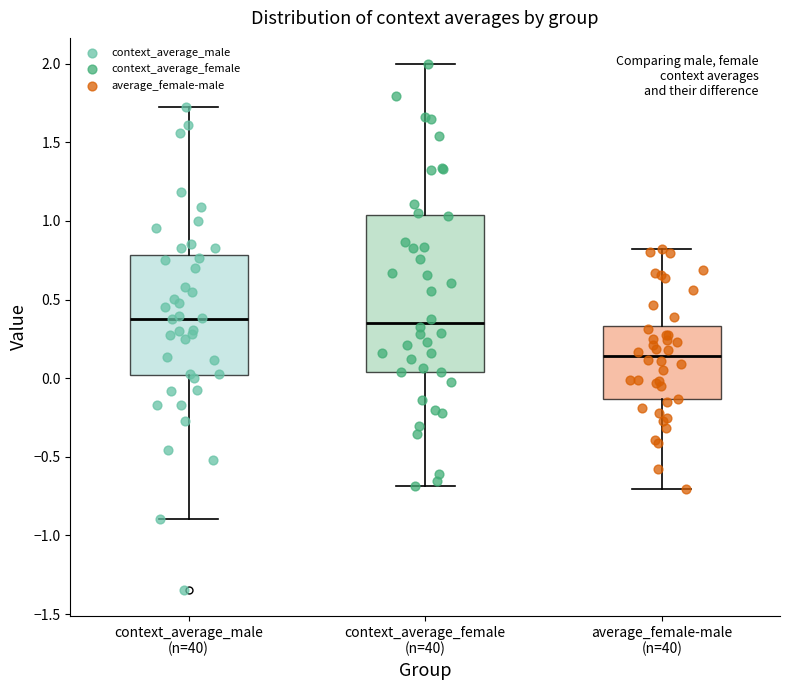

Where does the lower whisker of the box for average_female-male (n=40) end on the y-axis? The values are not printed on the chart, so give them approximately, as read against the axis.

-0.70